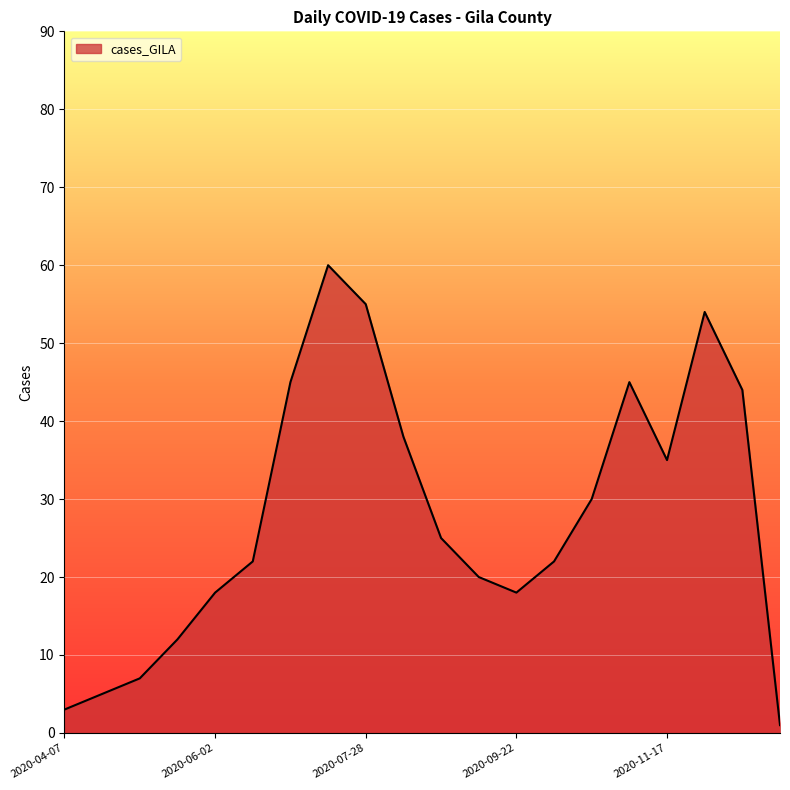

What is the maximum value shown in the chart?

60